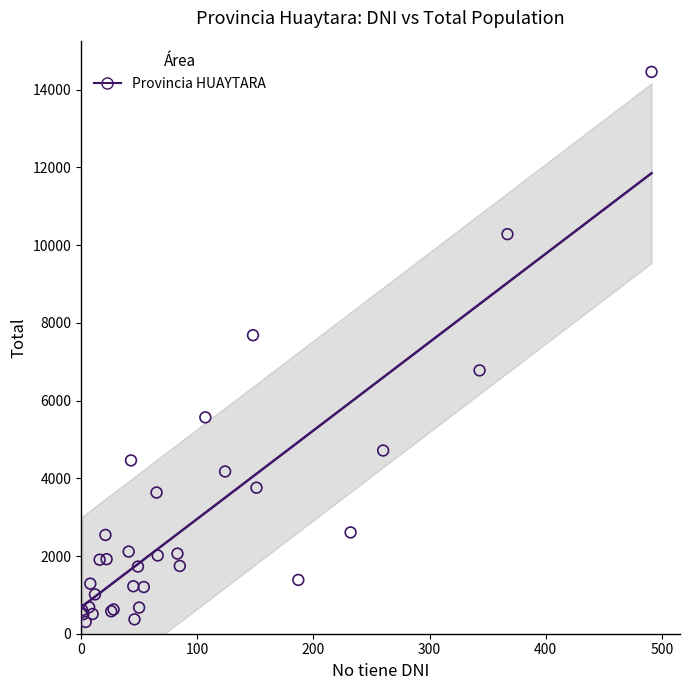

What Y value in the scatter plot is closest to 7381?

7683